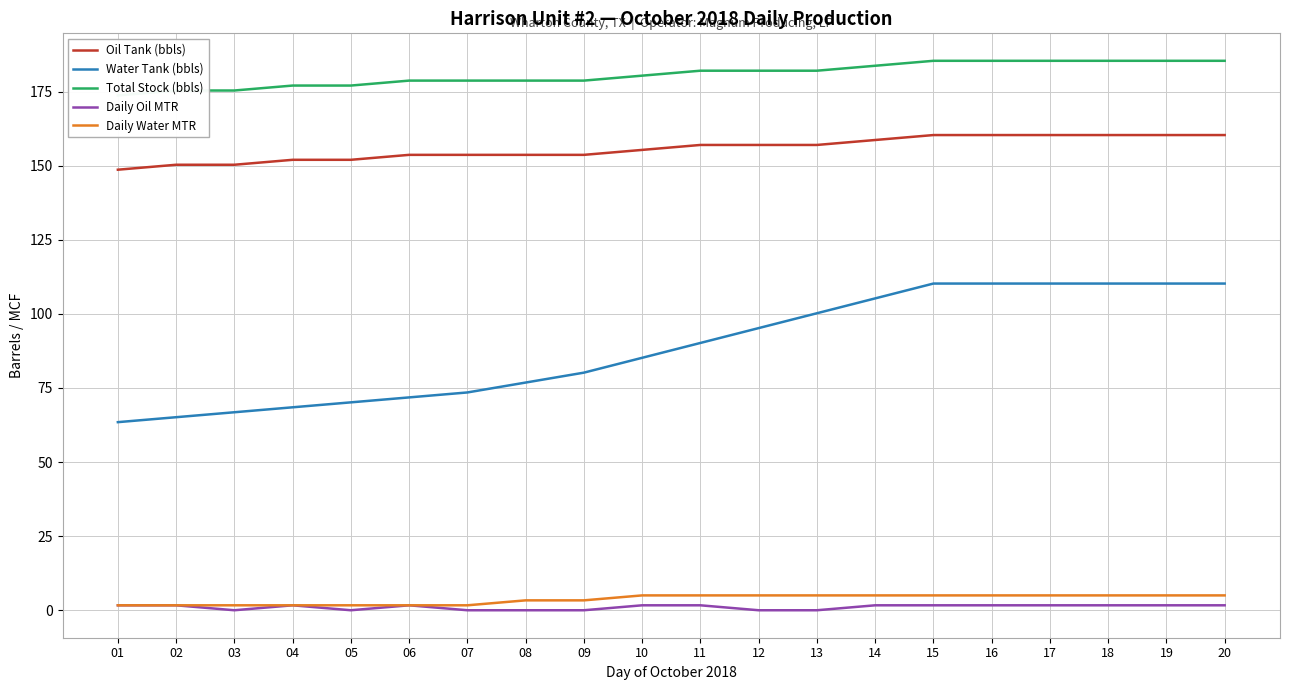

How many data points does each series have?

20